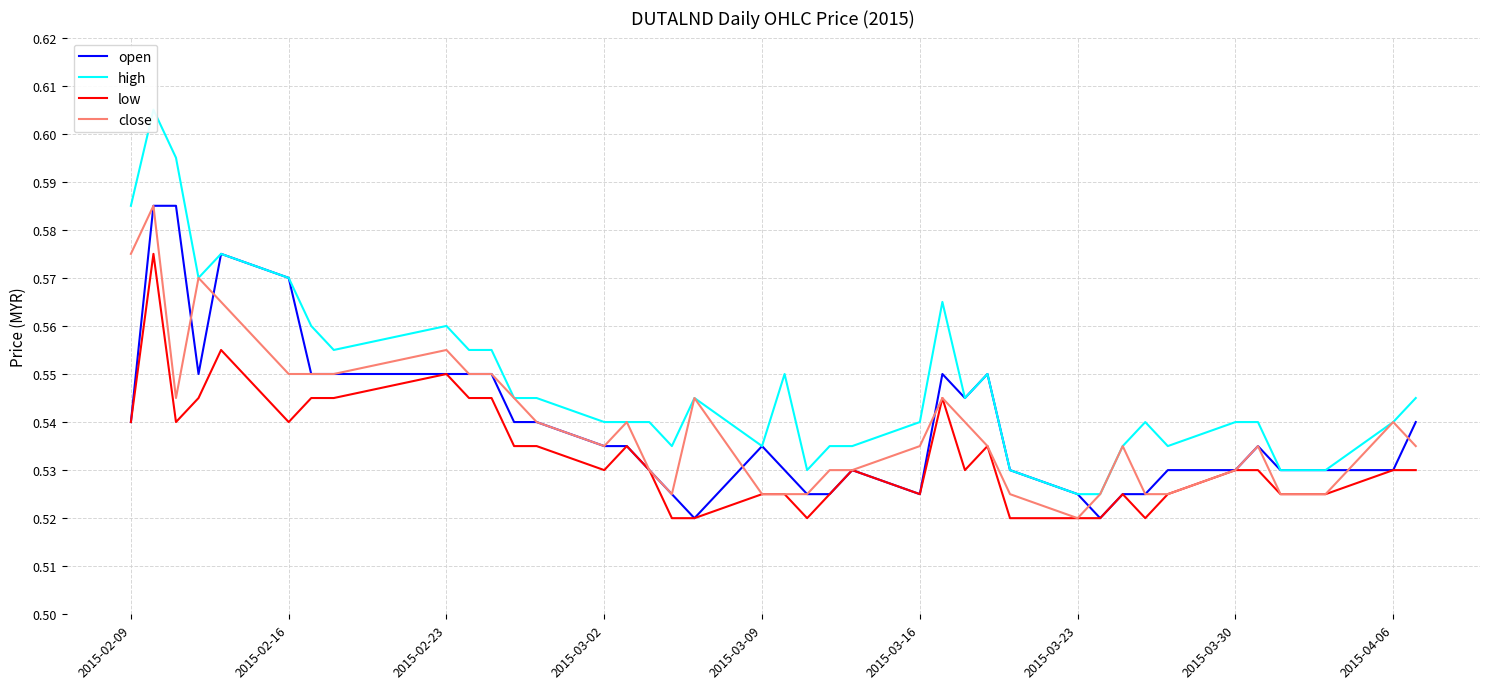

Reading left to right, transcribe all the data shown in this chart.

open: 0.5	0.6	0.6	0.6	0.6	0.6	0.6	0.6	0.6	0.6	0.6	0.5	0.5	0.5	0.5	0.5	0.5	0.5	0.5	0.5	0.5	0.5	0.5	0.5	0.6	0.5	0.6	0.5	0.5	0.5	0.5	0.5	0.5	0.5	0.5	0.5	0.5	0.5	0.5	0.5
high: 0.6	0.6	0.6	0.6	0.6	0.6	0.6	0.6	0.6	0.6	0.6	0.5	0.5	0.5	0.5	0.5	0.5	0.5	0.5	0.6	0.5	0.5	0.5	0.5	0.6	0.5	0.6	0.5	0.5	0.5	0.5	0.5	0.5	0.5	0.5	0.5	0.5	0.5	0.5	0.5
low: 0.5	0.6	0.5	0.5	0.6	0.5	0.5	0.5	0.6	0.5	0.5	0.5	0.5	0.5	0.5	0.5	0.5	0.5	0.5	0.5	0.5	0.5	0.5	0.5	0.5	0.5	0.5	0.5	0.5	0.5	0.5	0.5	0.5	0.5	0.5	0.5	0.5	0.5	0.5	0.5
close: 0.6	0.6	0.5	0.6	0.6	0.6	0.6	0.6	0.6	0.6	0.6	0.5	0.5	0.5	0.5	0.5	0.5	0.5	0.5	0.5	0.5	0.5	0.5	0.5	0.5	0.5	0.5	0.5	0.5	0.5	0.5	0.5	0.5	0.5	0.5	0.5	0.5	0.5	0.5	0.5